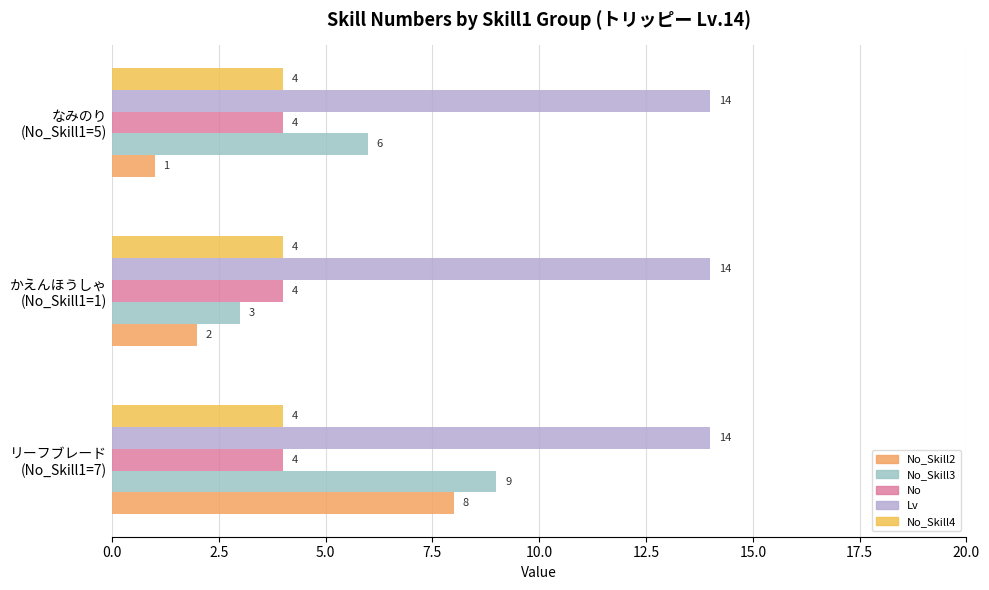

What position from the left is 2.5?

2